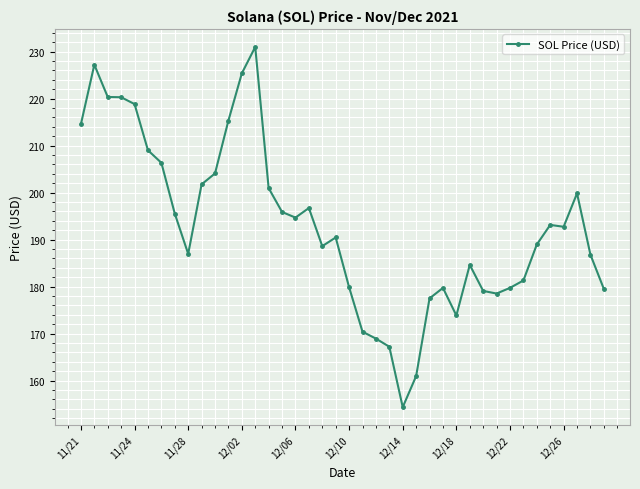

What is the maximum value shown in the chart?

231.0